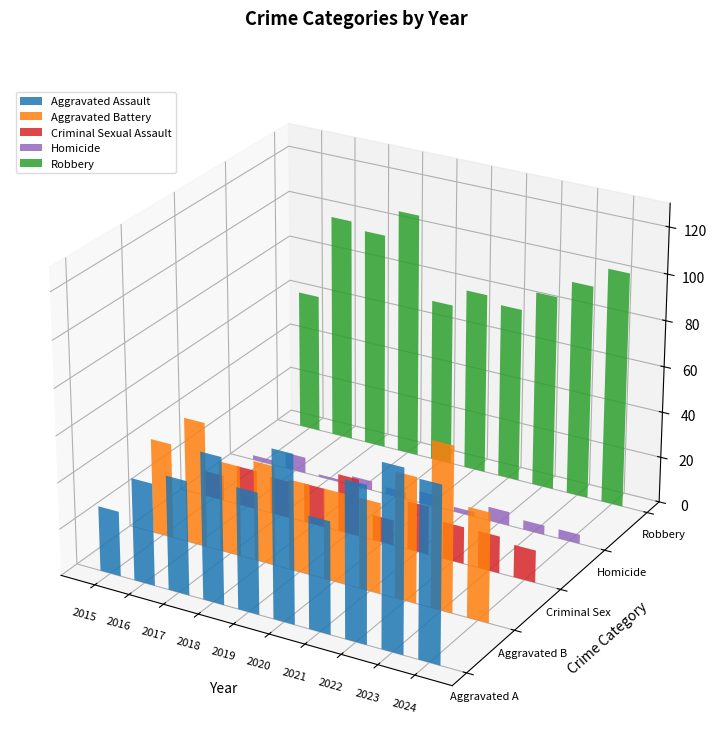

Are the bars grouped side by side (vs. stacked)?

Yes